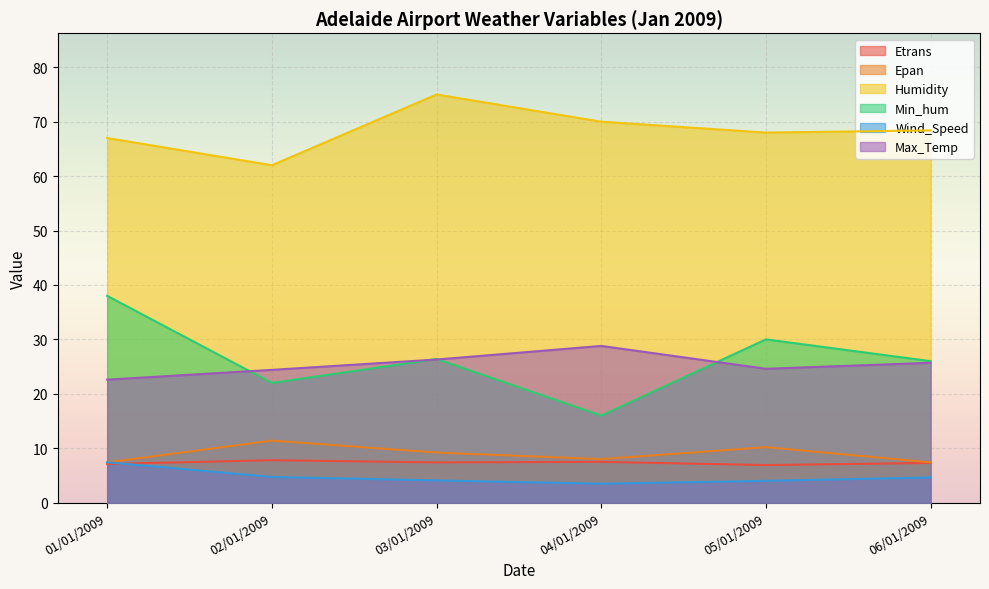

Which series has the widest spread of values?

Min_hum